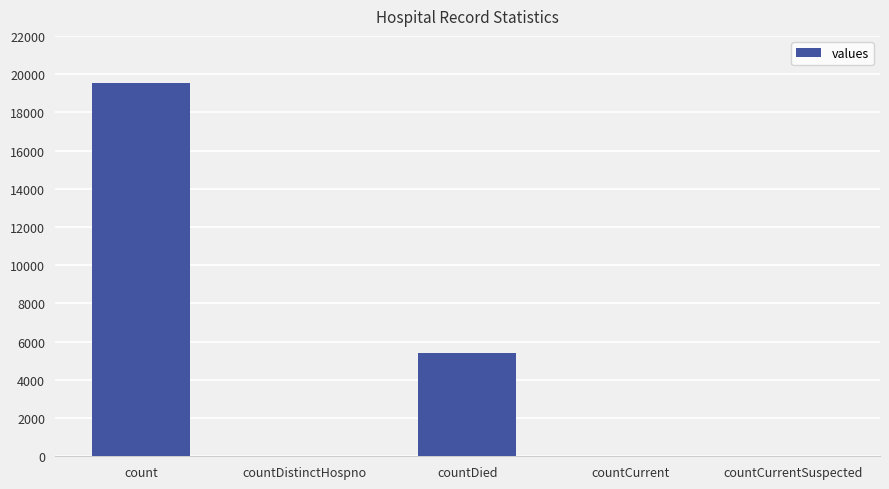

At which category does the chart reach its peak across all series?

count